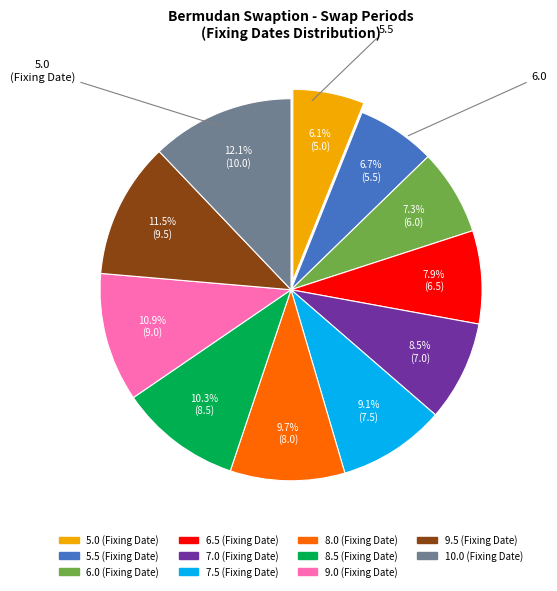

Is there a majority slice in this chart?

No